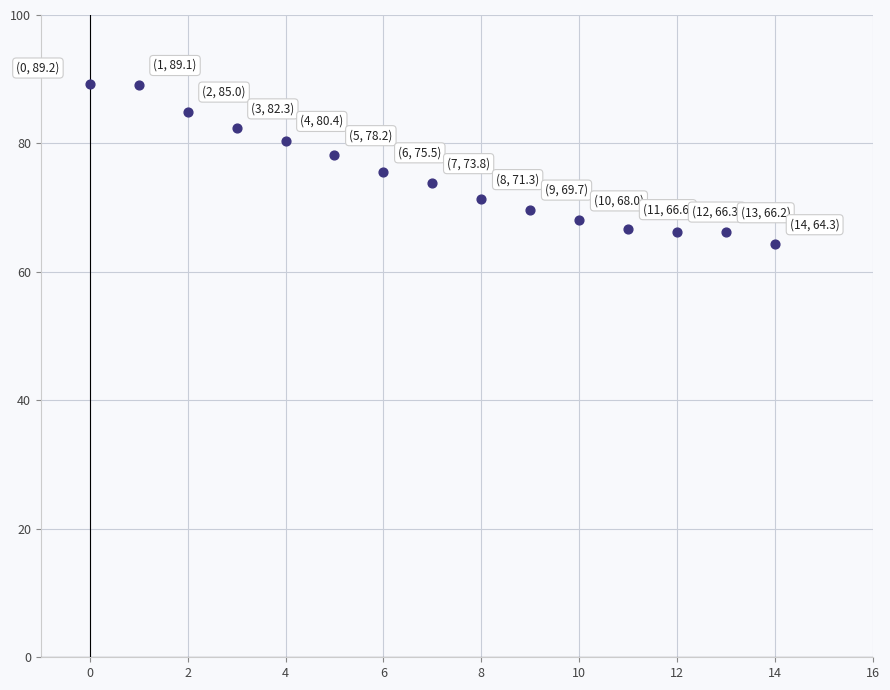

What is the range of Y values (max minus min)?

24.9